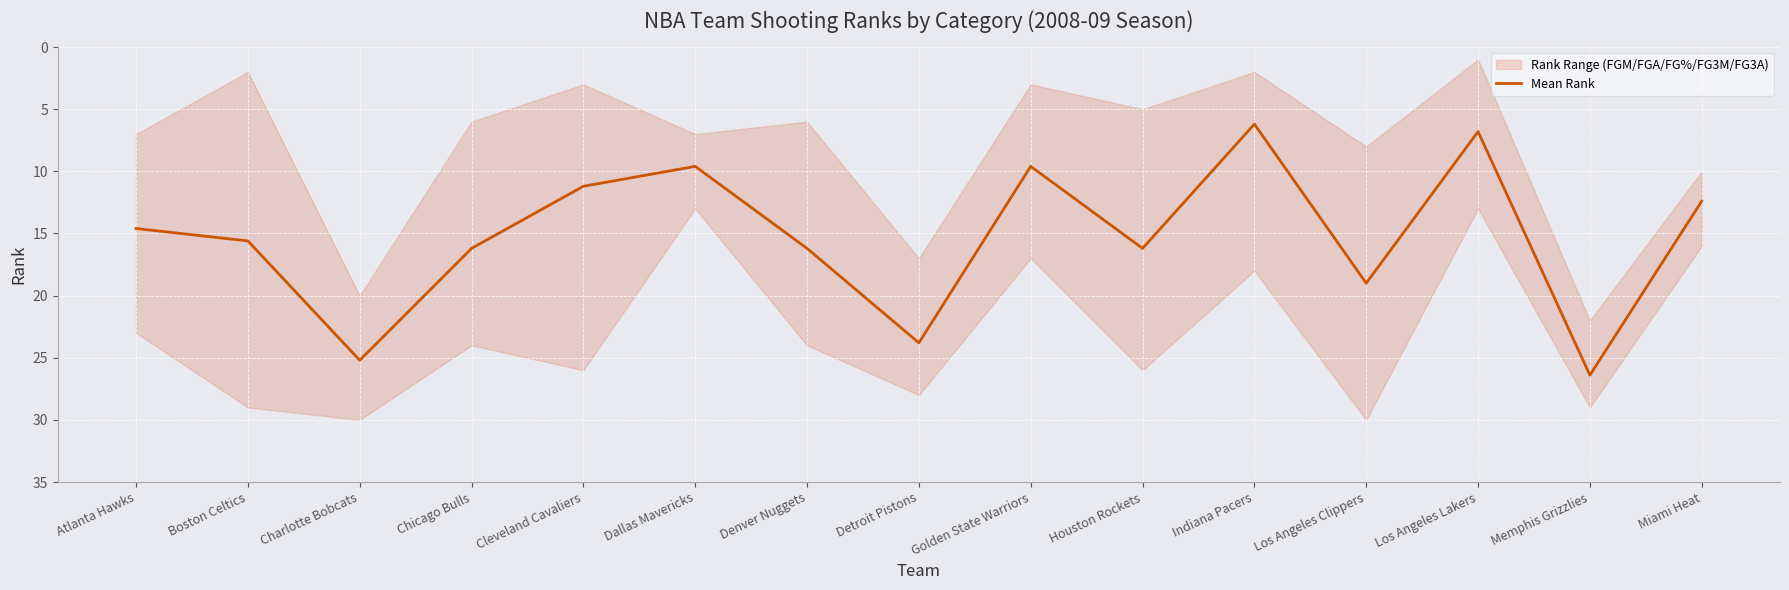

What is the average value?

15.3